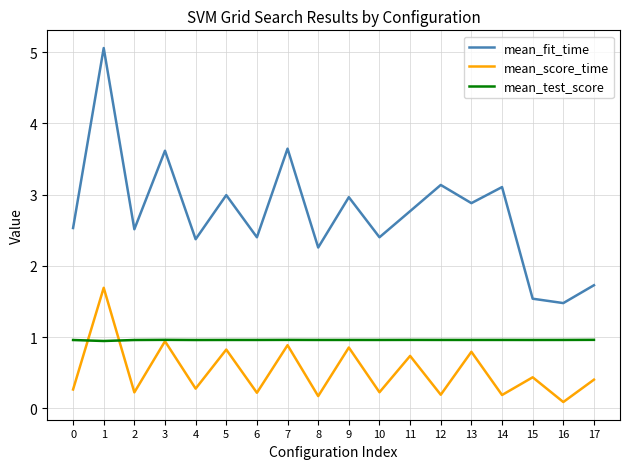

What is the difference between the highest and lowest values at 4?

2.1